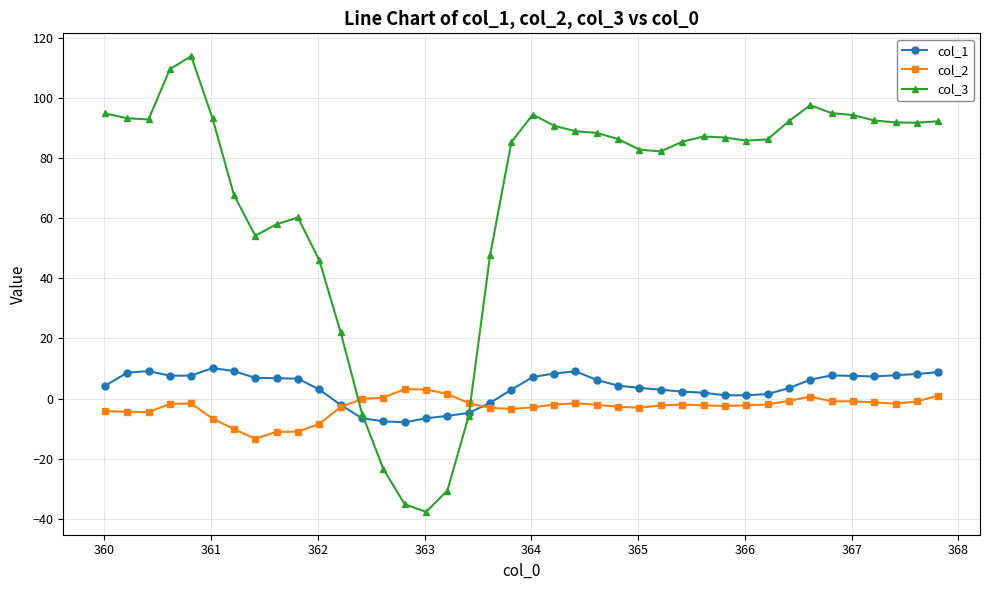

True or false: col_2 and col_3 cross at least once.

True